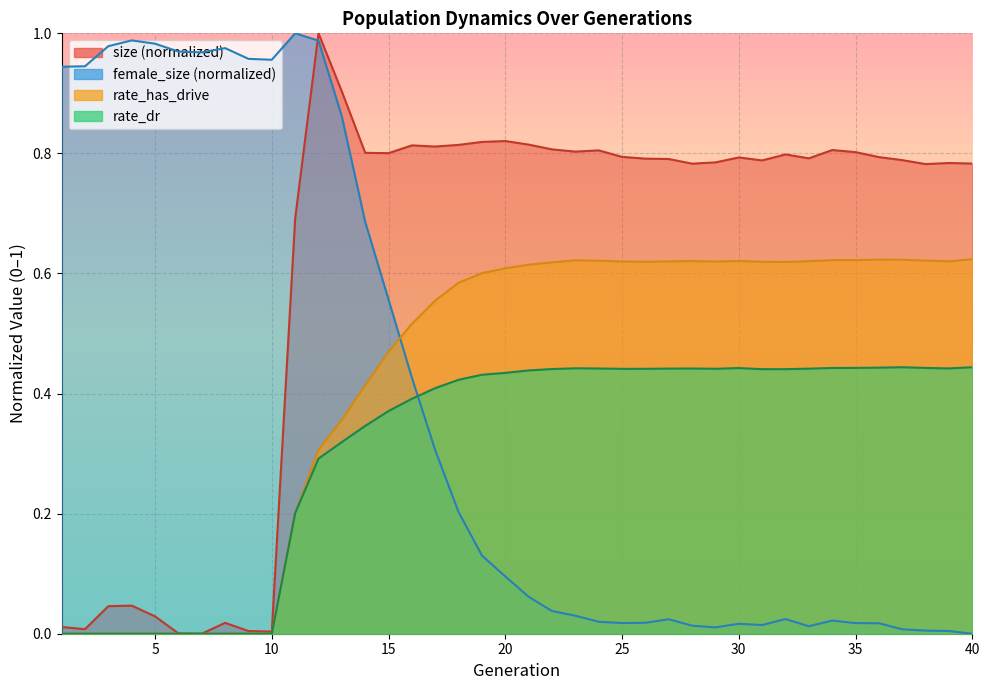

What is the total value across all series at 28?

1.9